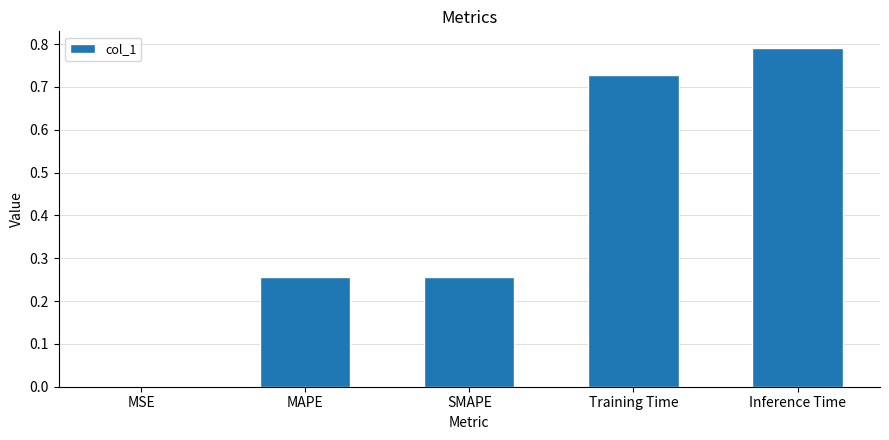

What is the sum of all values?

2.0